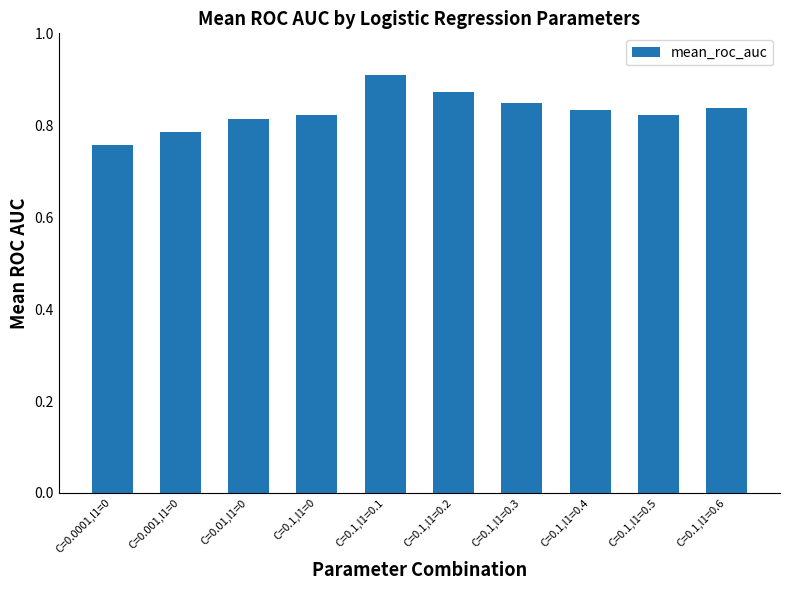

Are the bars horizontal?

No